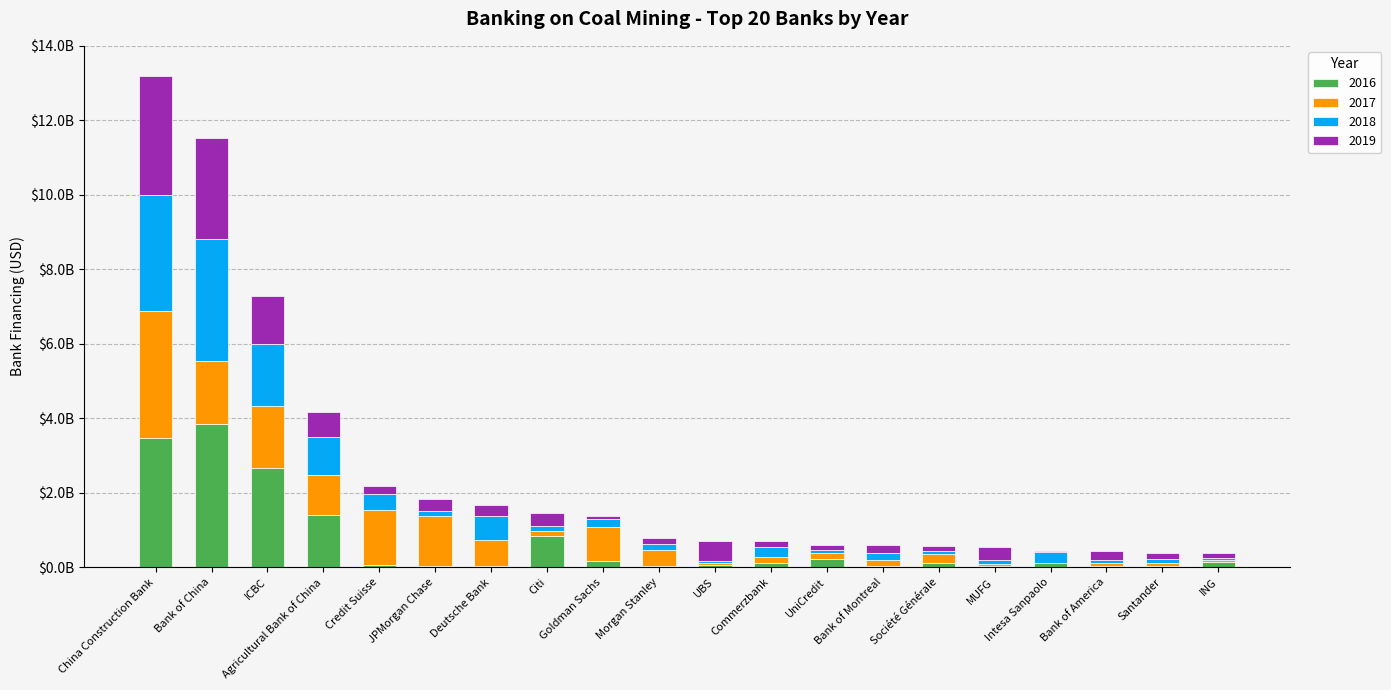

At Credit Suisse, list the series in order from largest to smallest.

2017, 2018, 2019, 2016